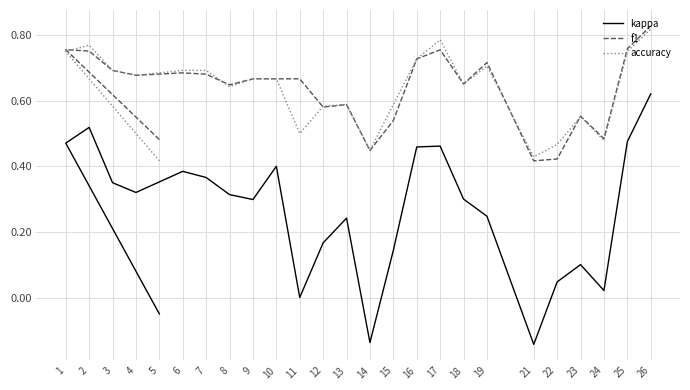

Which series has the widest spread of values?

kappa